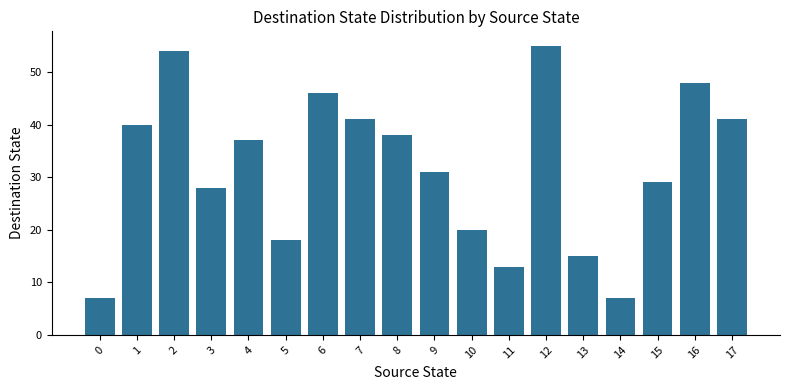

What value does the data have at 17?

41